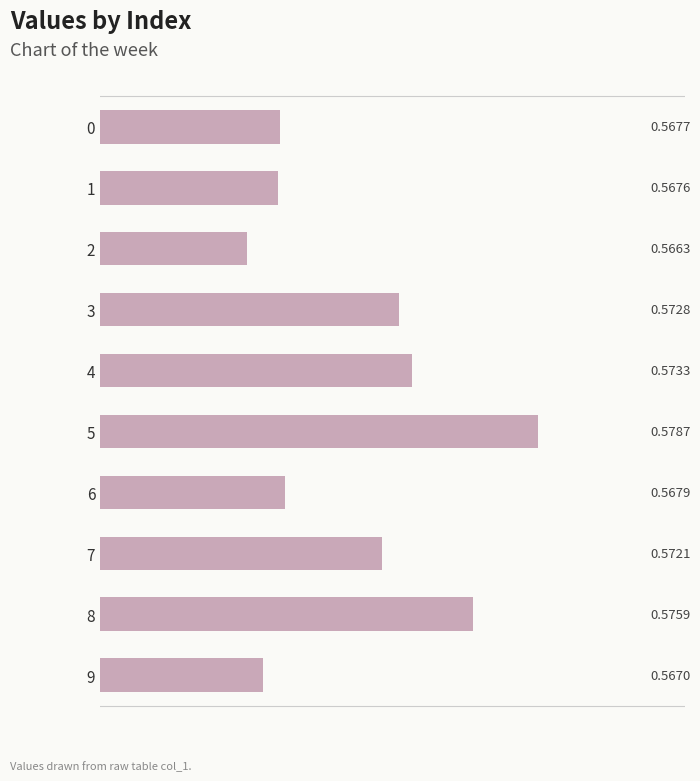

What is the sum of all values?

5.7